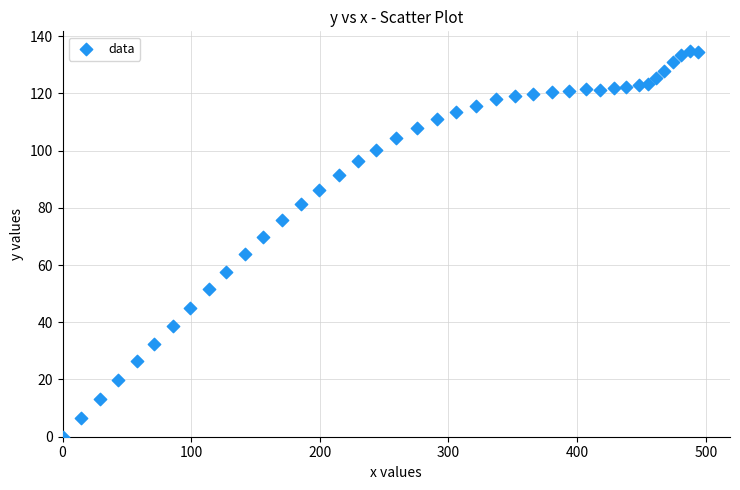

What is the range of X values (max minus min)?

494.1